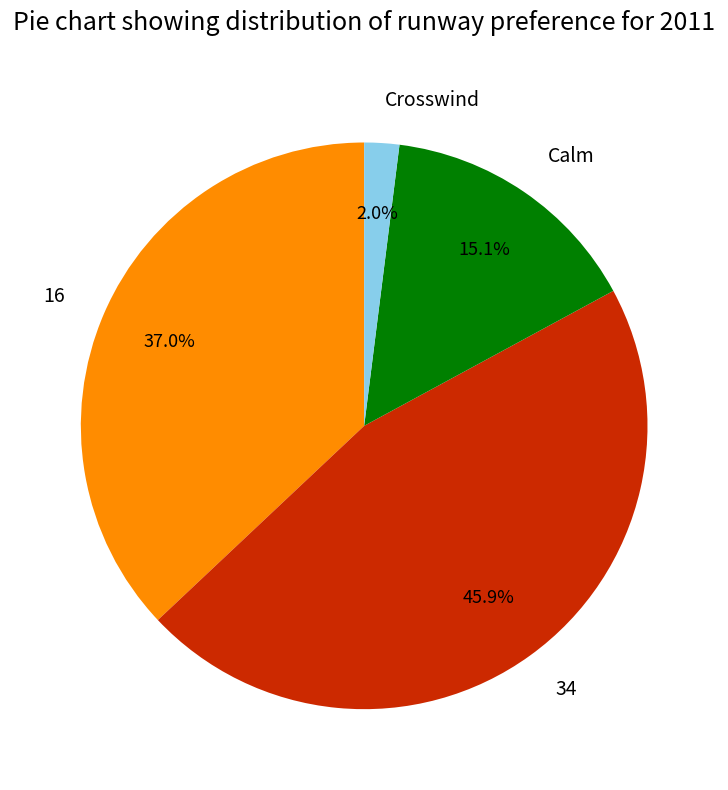

Does Crosswind account for over 50% of the chart?

No